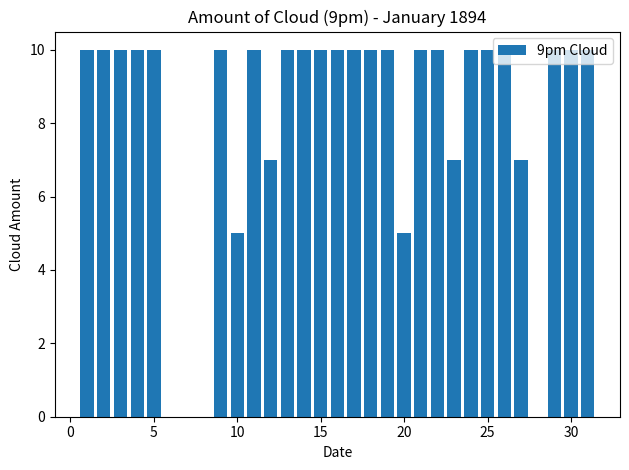

What is the greatest value displayed?

10